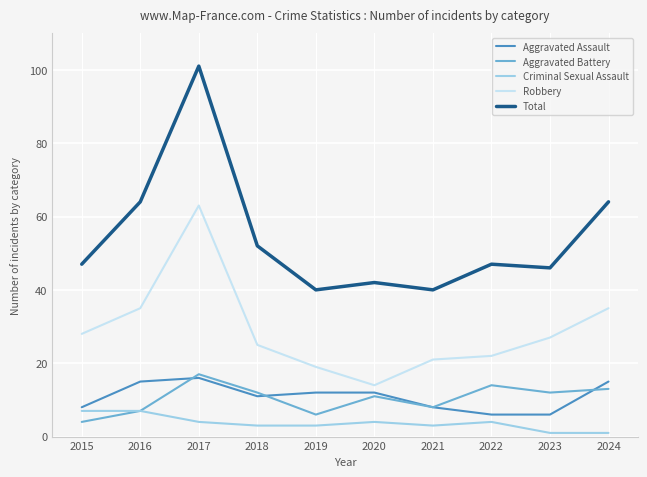

Rank the series at 2020 from highest to lowest value.

Total, Robbery, Aggravated Assault, Aggravated Battery, Criminal Sexual Assault